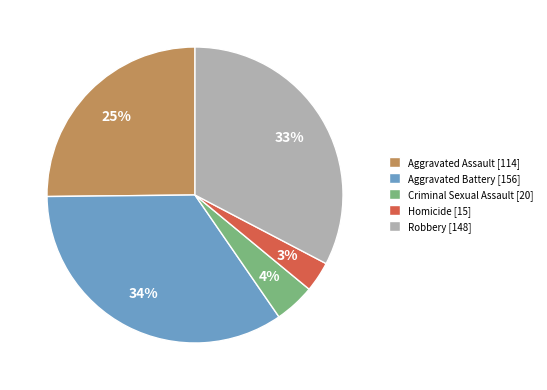

To the nearest percent, what portion does Robbery represent?

33%